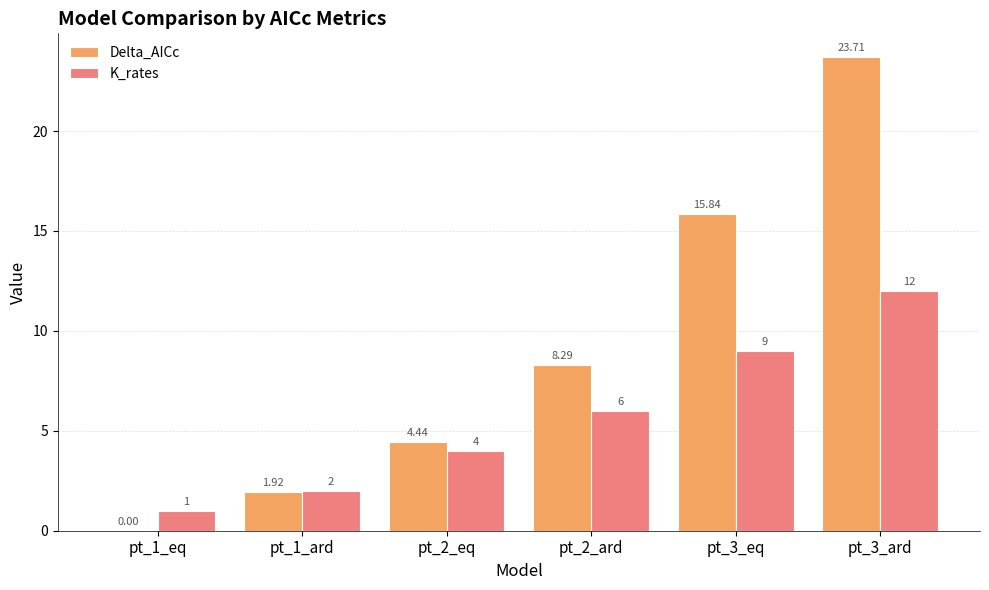

What is the highest value of the Delta_AICc series?

23.7